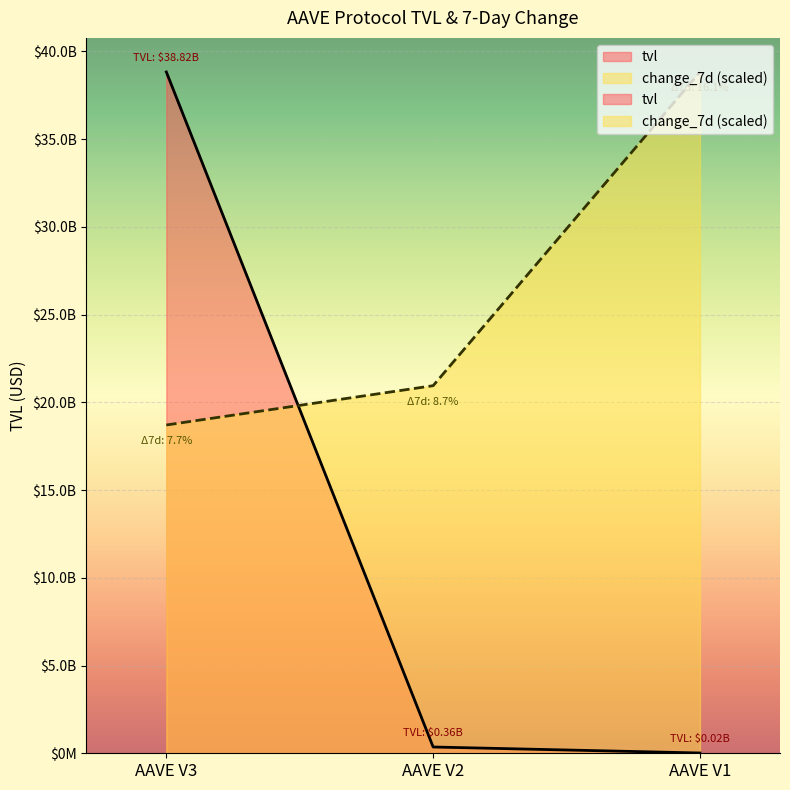

Is the value of change_7d at AAVE V2 greater than the value of tvl at AAVE V1?

Yes